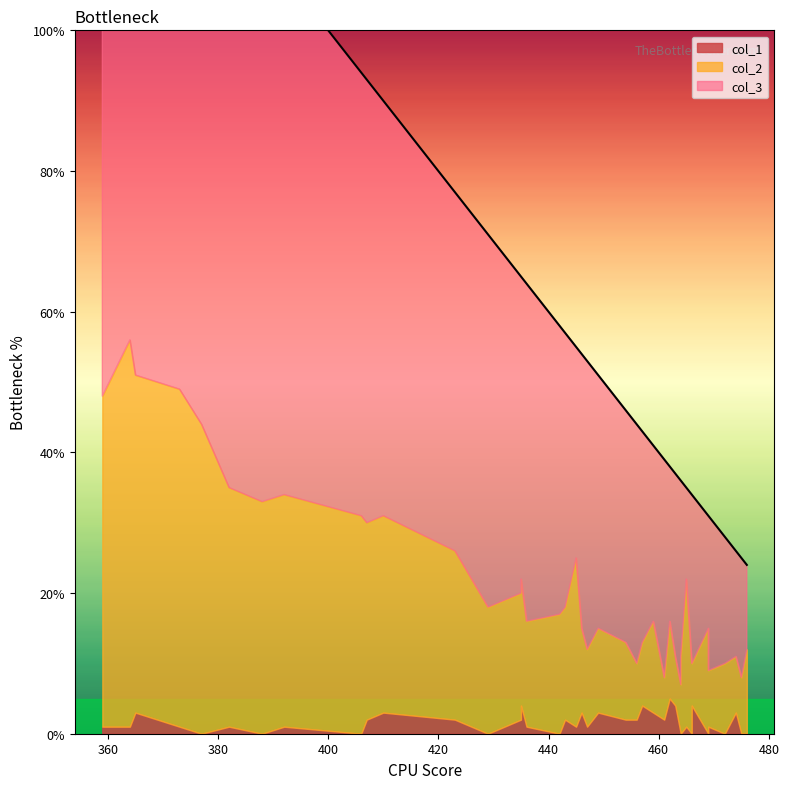

What is the spread (max minus min) of values at 465?

20